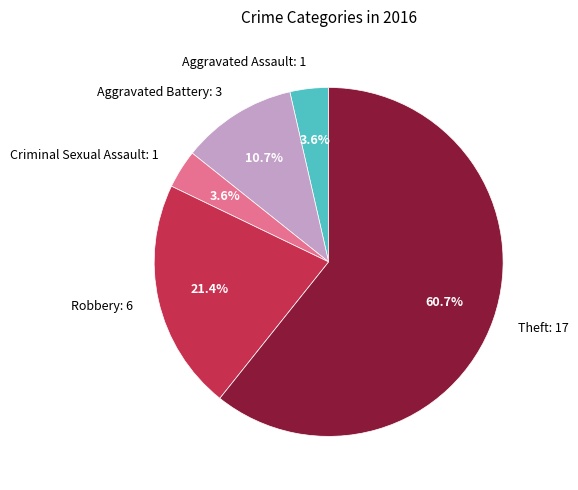

What percentage is NOT represented by Aggravated Battery: 3?

89.3%